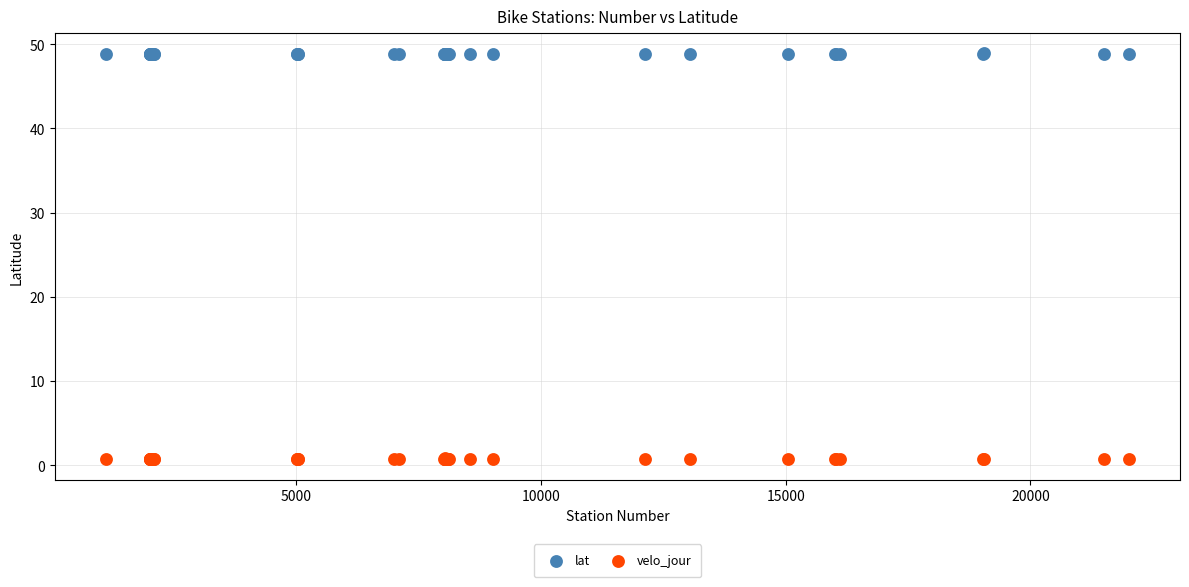

What is the X range (max minus min) for the scatter plot?

20893.0